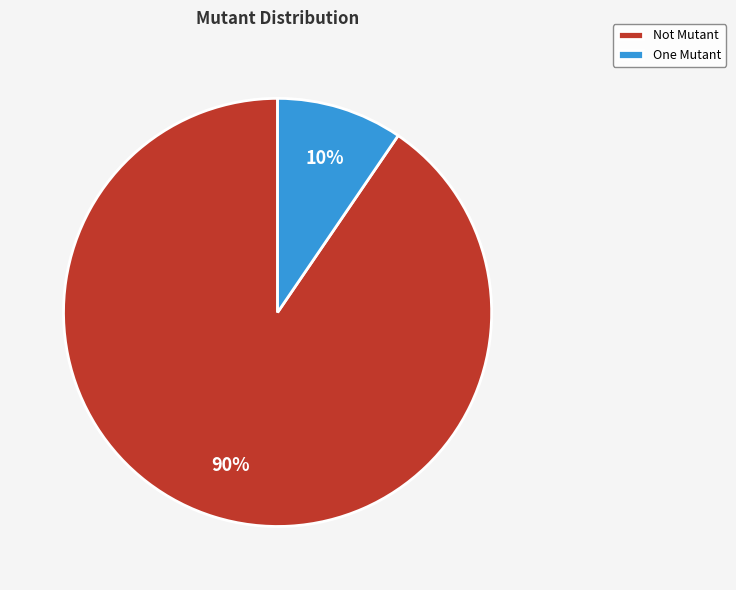

Is there a majority slice in this chart?

Yes